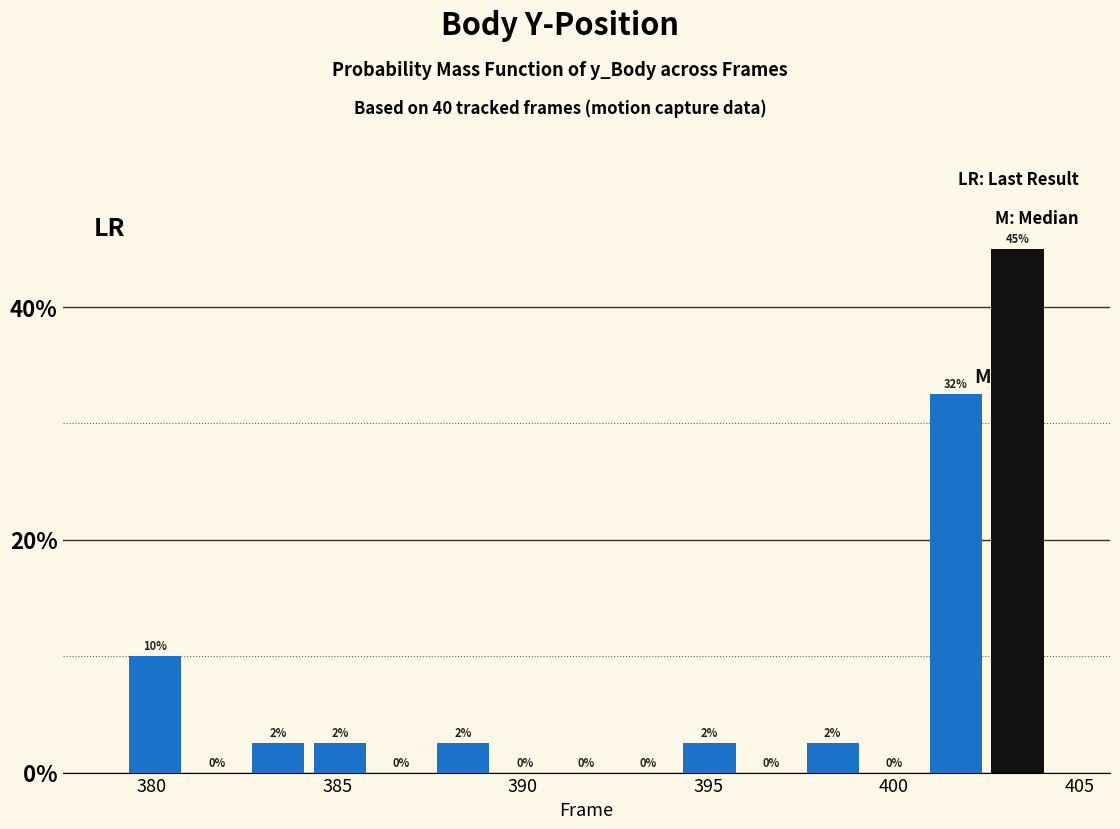

Read against the x-axis, roughly where is the centre of the tallest bar?

403.5